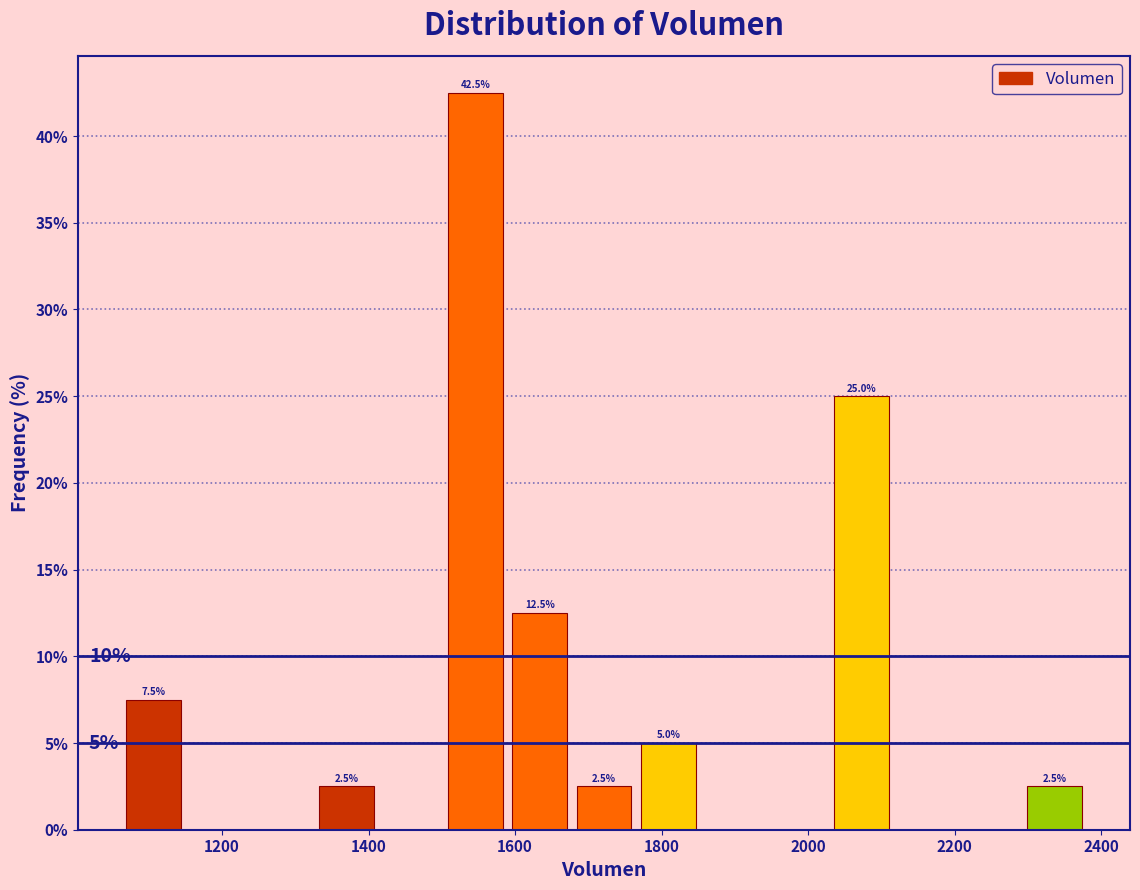

Over which range of the x-axis is the bar tallest?

1500 to 1580